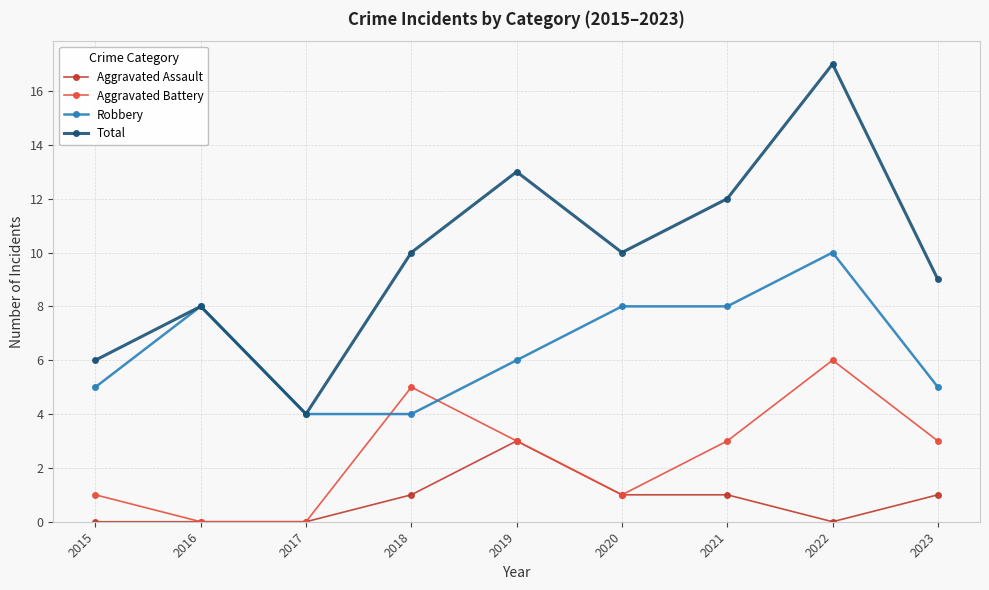

Which series has the largest total across all categories?

Total